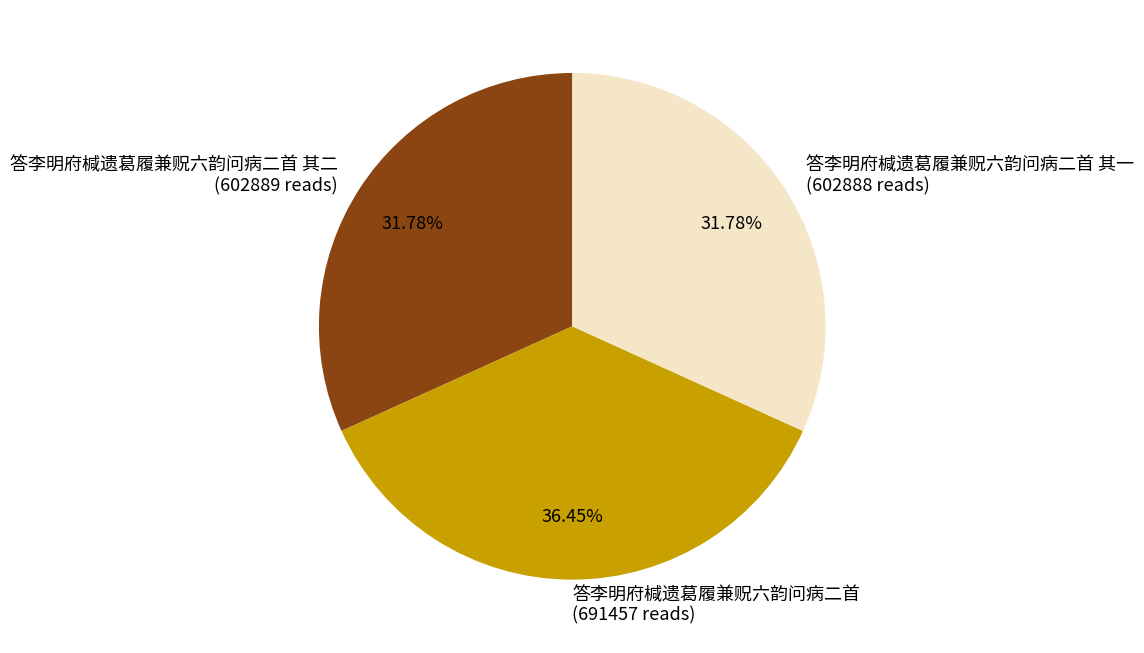

Approximately how many times larger is the value at 答李明府椷遗葛履兼贶六韵问病二首 compared to 答李明府椷遗葛履兼贶六韵问病二首 其一?

1.1